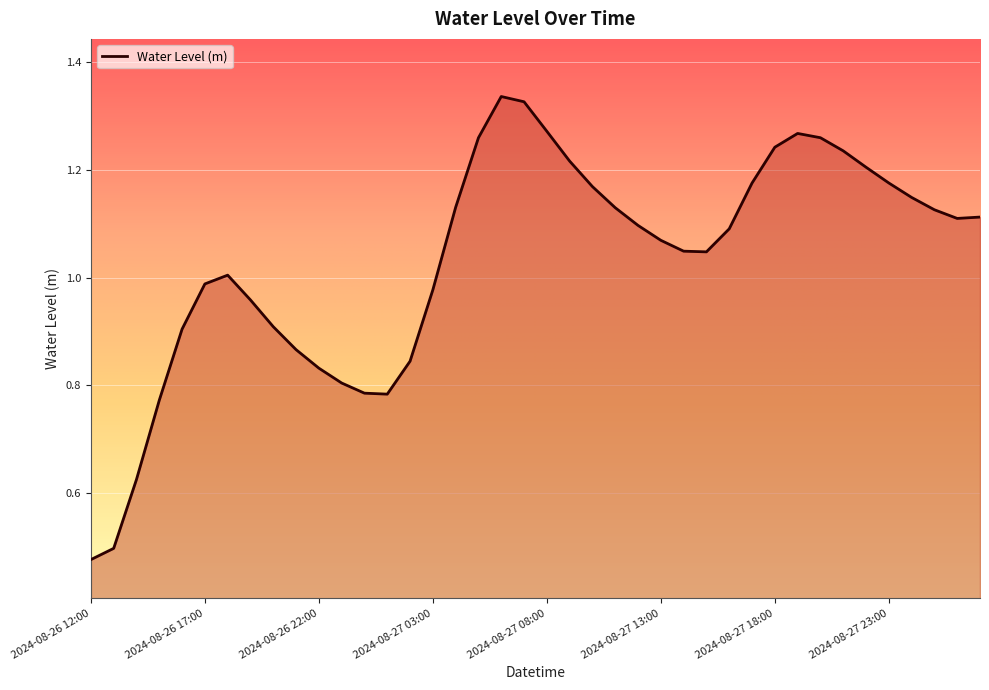

Rank the categories by value from lowest to highest.

2024-08-26 12:00, 2024-08-26 13:00, 2024-08-26 14:00, 2024-08-26 15:00, 2024-08-27 01:00, 2024-08-27 00:00, 2024-08-26 23:00, 2024-08-26 22:00, 2024-08-27 02:00, 2024-08-26 21:00, 2024-08-26 16:00, 2024-08-26 20:00, 2024-08-26 19:00, 2024-08-27 03:00, 2024-08-26 17:00, 2024-08-26 18:00, 2024-08-27 15:00, 2024-08-27 14:00, 2024-08-27 13:00, 2024-08-27 16:00, 2024-08-27 12:00, 2024-08-28 02:00, 2024-08-28 03:00, 2024-08-28 01:00, 2024-08-27 11:00, 2024-08-27 04:00, 2024-08-28 00:00, 2024-08-27 10:00, 2024-08-27 17:00, 2024-08-27 23:00, 2024-08-27 22:00, 2024-08-27 09:00, 2024-08-27 21:00, 2024-08-27 18:00, 2024-08-27 05:00, 2024-08-27 20:00, 2024-08-27 19:00, 2024-08-27 08:00, 2024-08-27 07:00, 2024-08-27 06:00